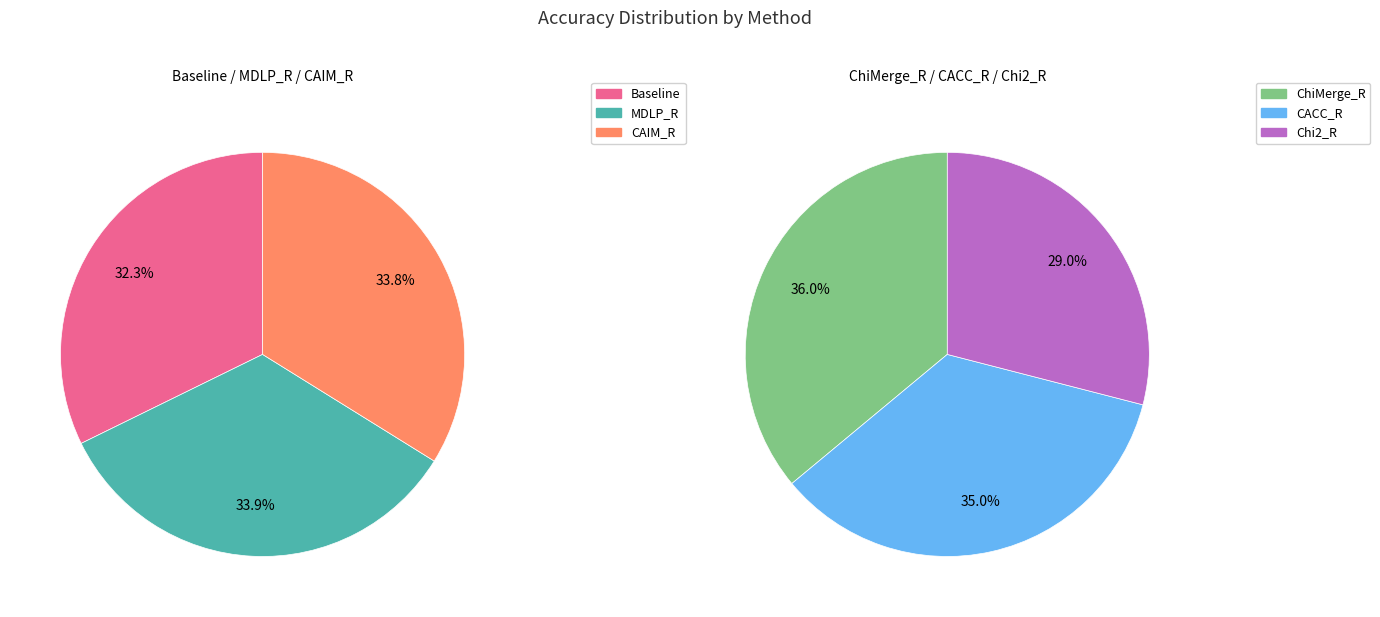

To the nearest percent, what percentage of the pie is MDLP_R?

17%